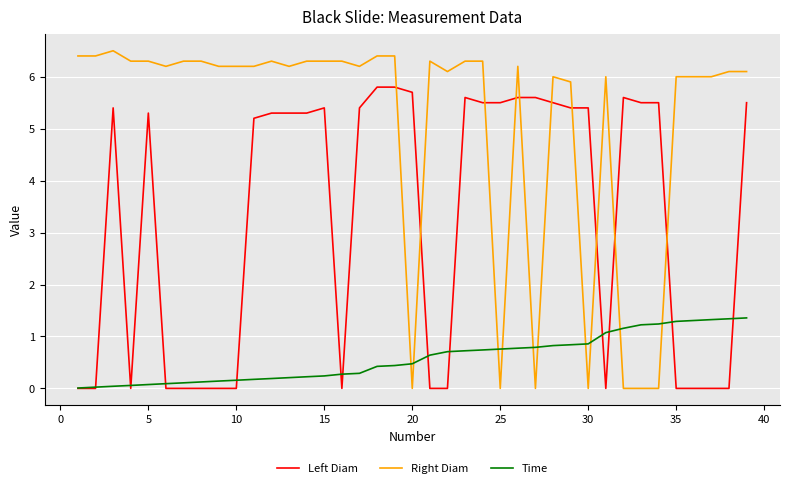

Rank the series by their maximum value, from lowest to highest.

Time, Left Diam, Right Diam